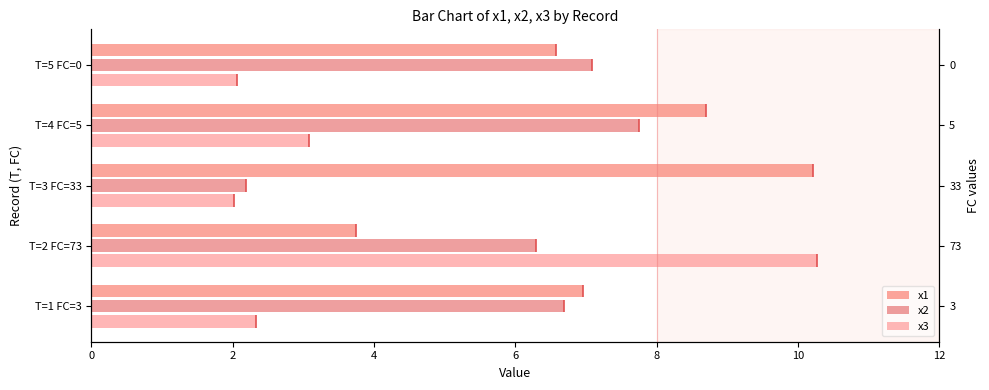

What is the difference between the x3 values at T=1 FC=3 and T=3 FC=33?

0.3